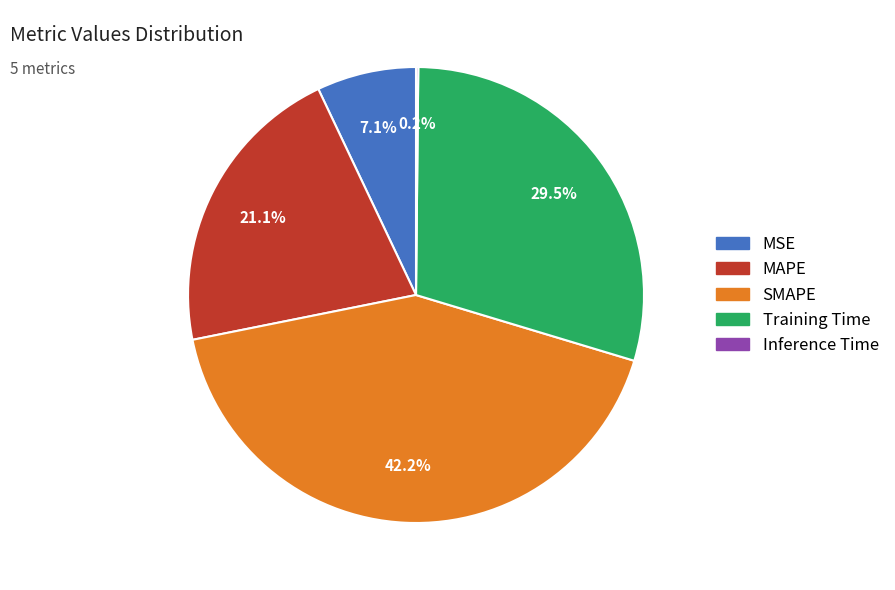

Combined, do SMAPE and Training Time account for over 50%?

Yes